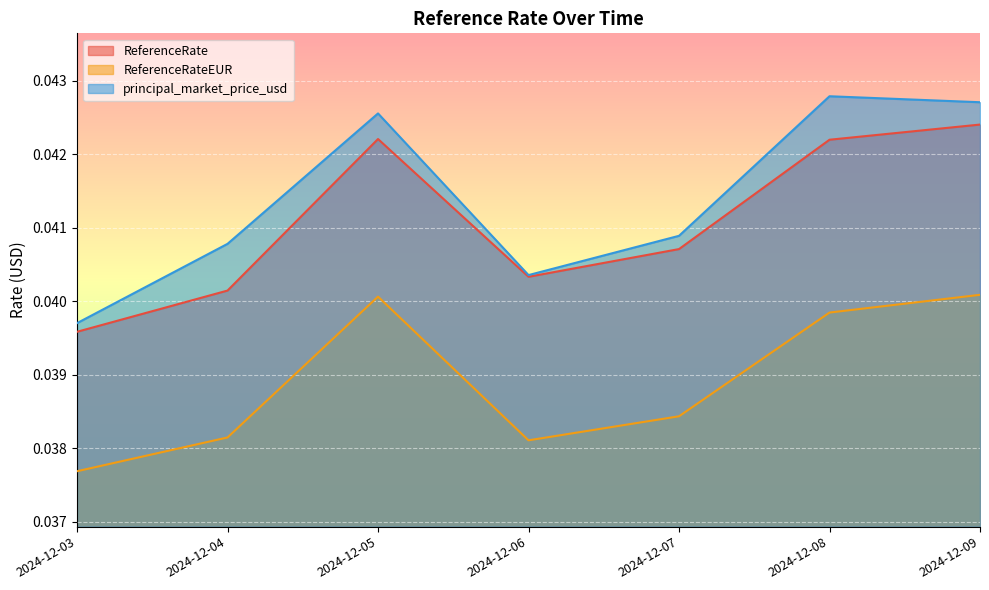

What are all the series names shown in the legend?

ReferenceRate, ReferenceRateEUR, principal_market_price_usd